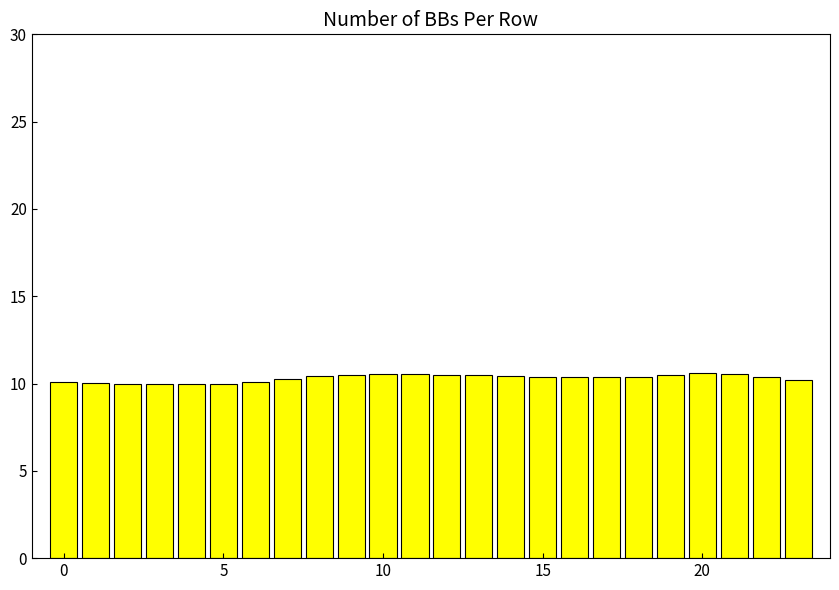

What is the minimum value shown in the chart?

9.9